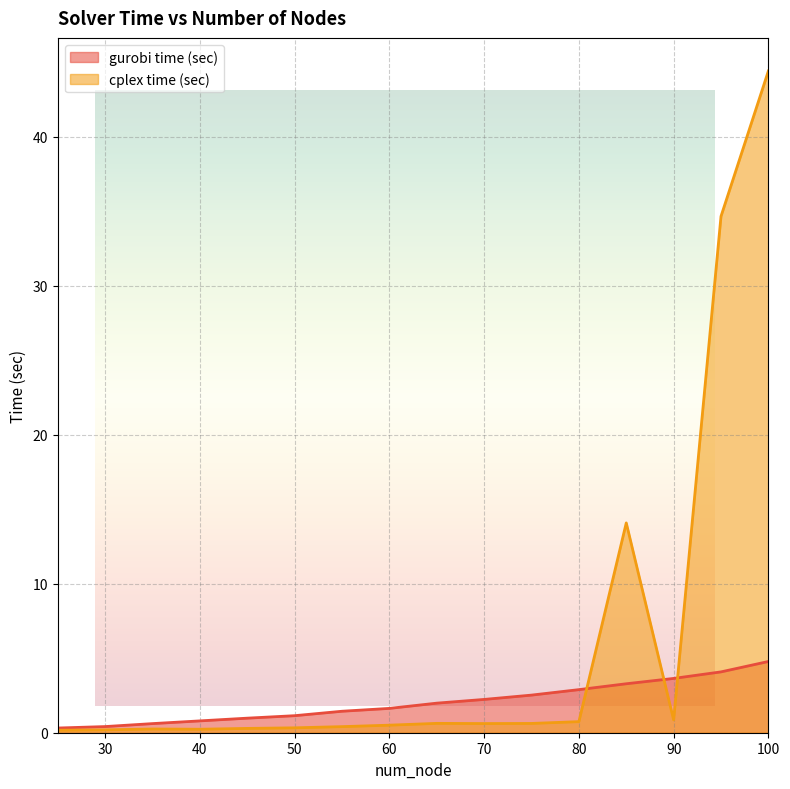

True or false: gurobi time (sec) has a value of 0.1 at 30.

False